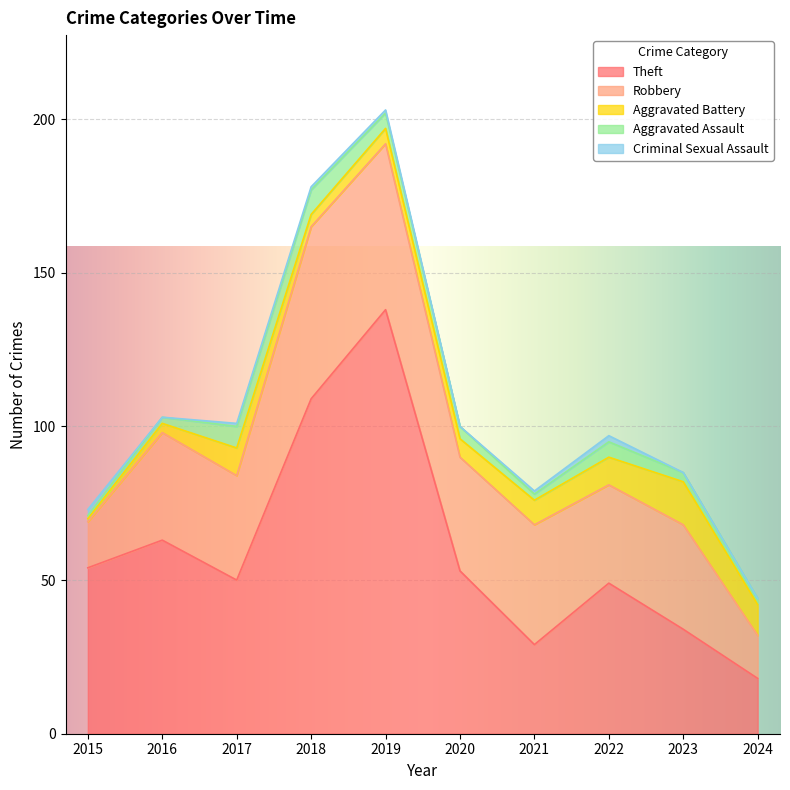

What are all the series names shown in the legend?

Theft, Robbery, Aggravated Battery, Aggravated Assault, Criminal Sexual Assault